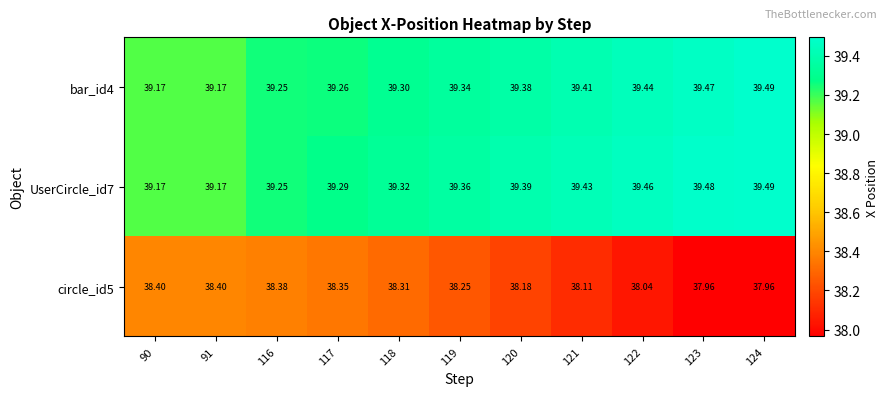

Rank the series at 121 from highest to lowest value.

UserCircle_id7, bar_id4, circle_id5